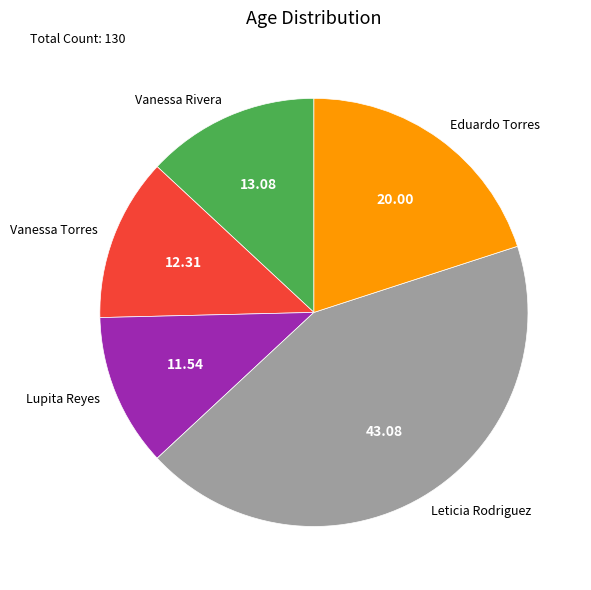

Is it true that Leticia Rodriguez is 51% of the pie?

False